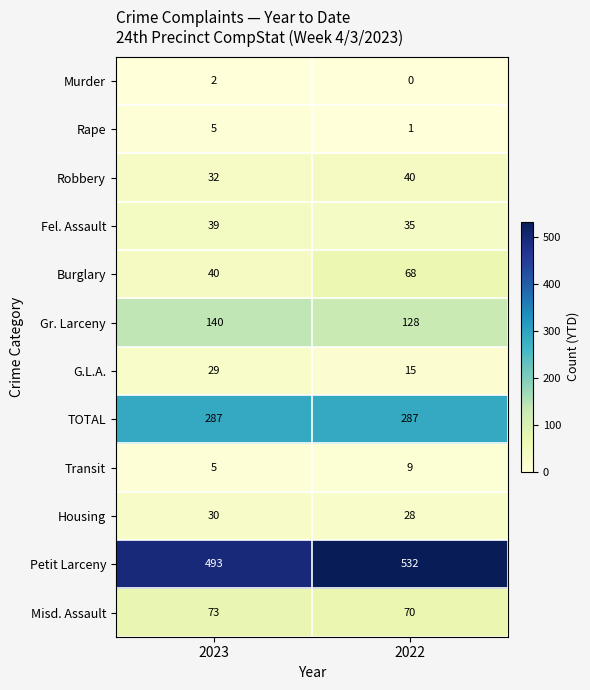

What is the difference between the maximum and minimum values in the Rape series?

4